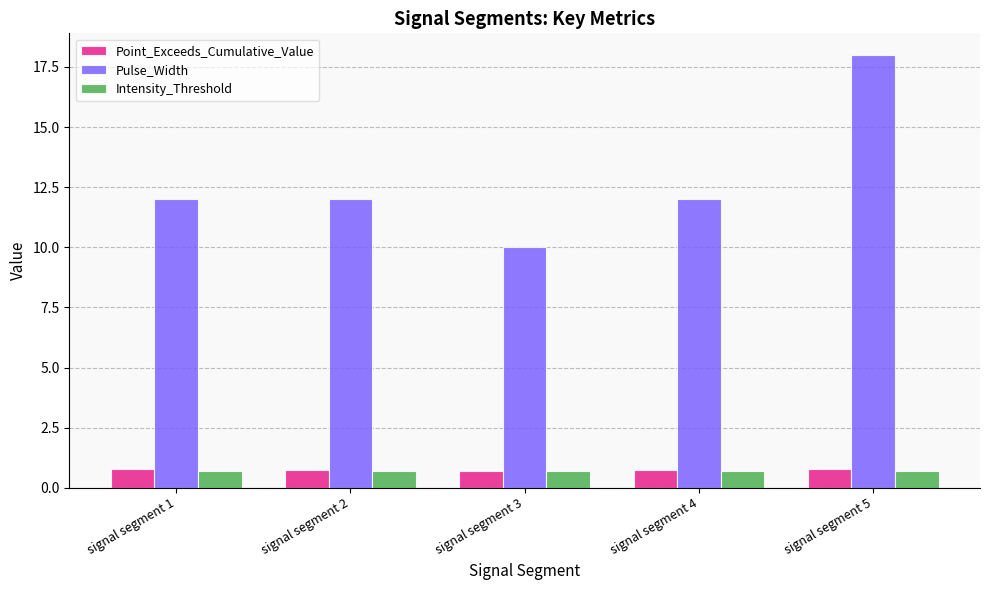

What is the total value across all series at signal segment 3?

11.4